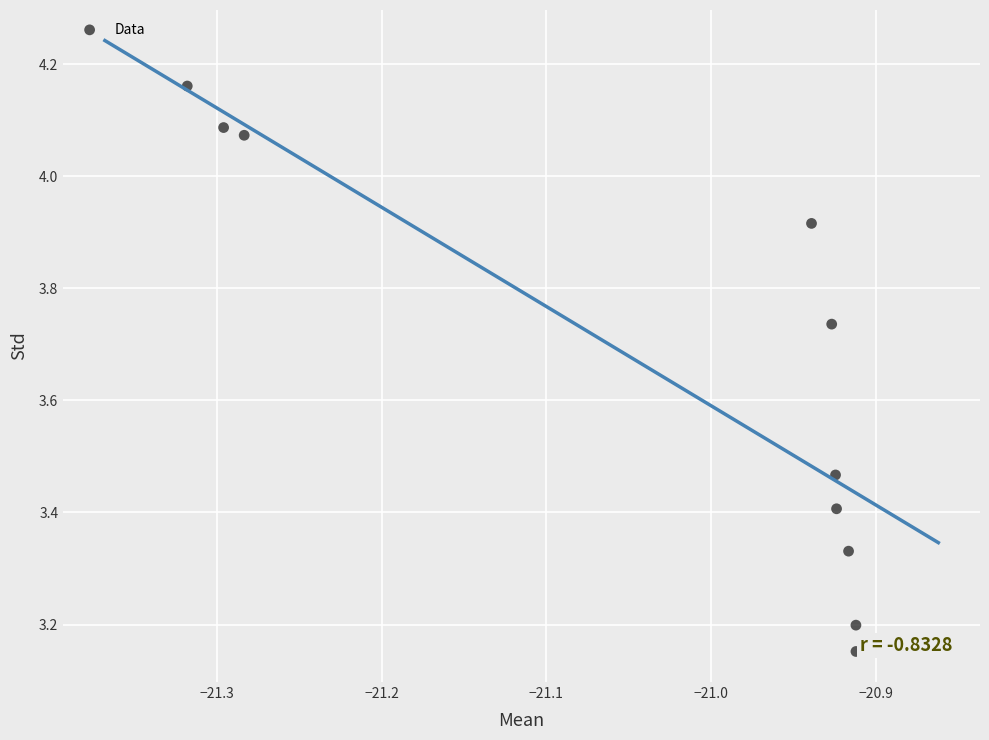

What is the average X value?

-21.0